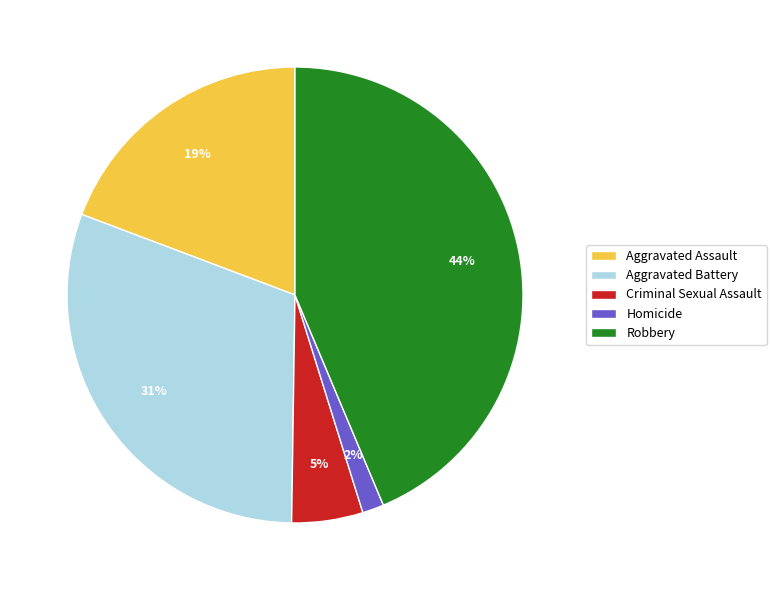

To the nearest percent, what is the average slice percentage?

20%